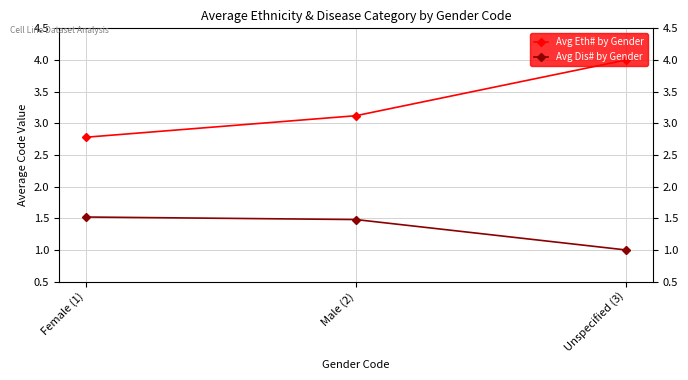

Reading left to right, extract all data points from this chart.

Avg Eth# by Gender: 2.8	3.1	4.0
Avg Dis# by Gender: 1.5	1.5	1.0